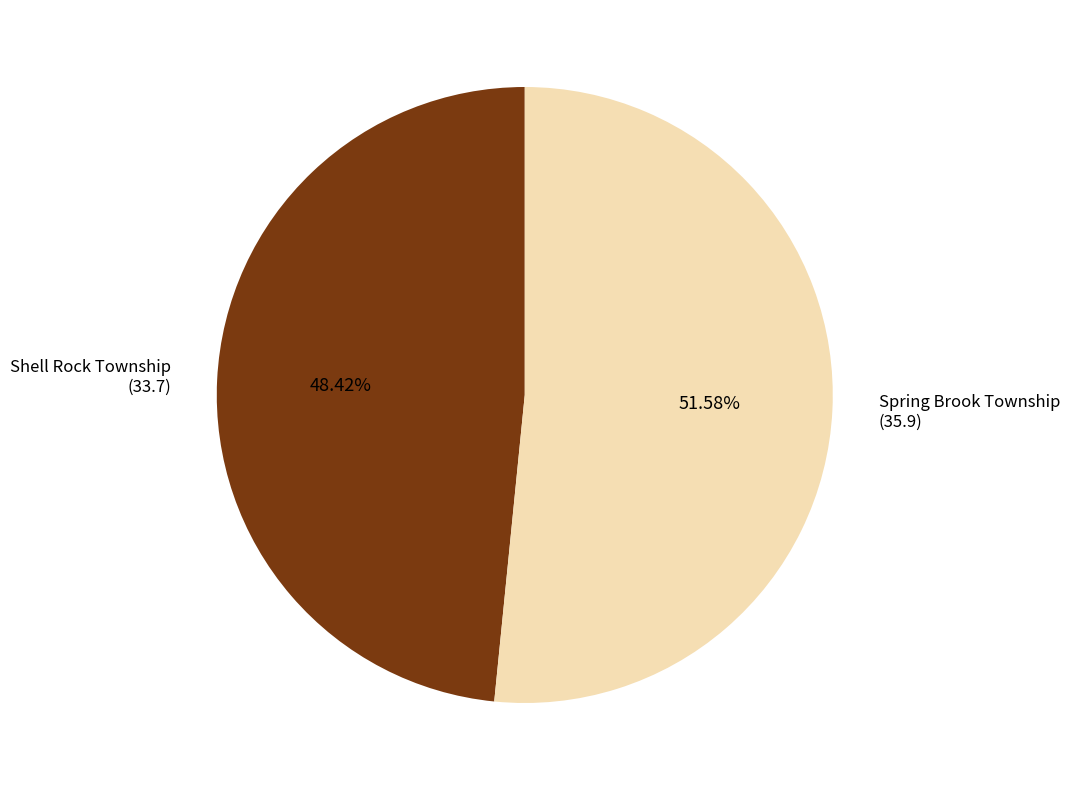

To the nearest percent, what percentage of the pie is Shell Rock Township?

48%